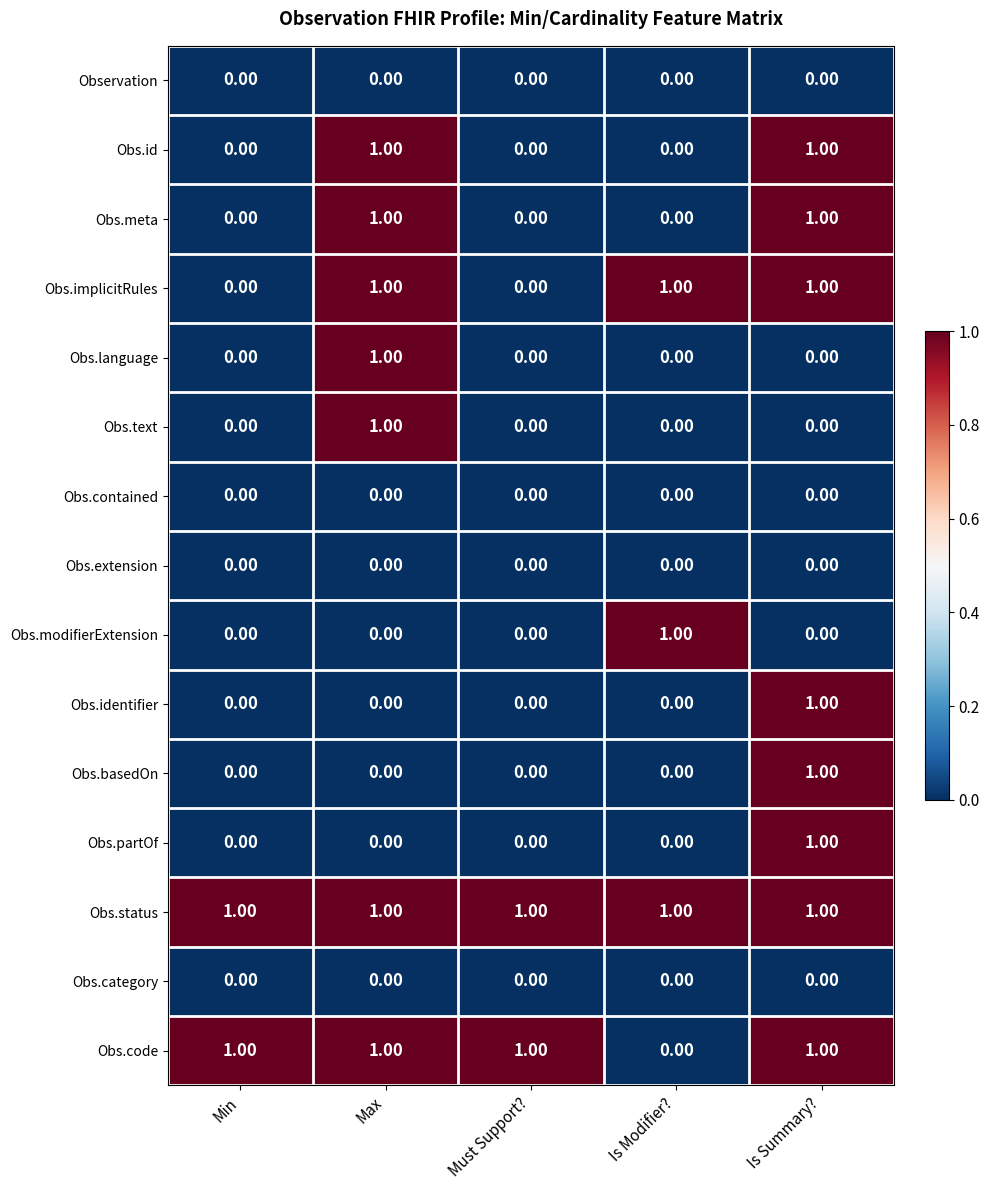

What is the sum of all Obs.code values?

4